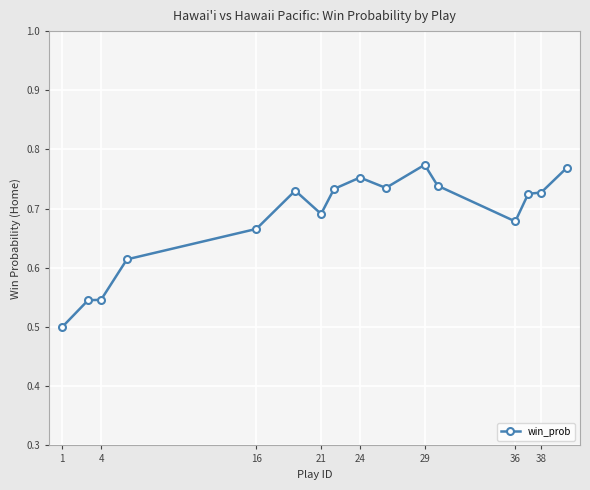

True or false: the data has more than 1 interior local peaks.

True